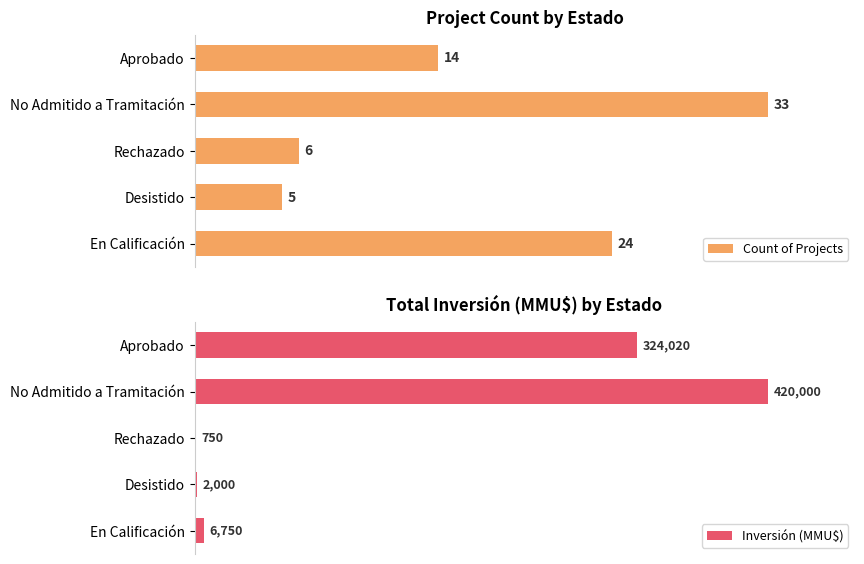

How many bars are there in each group?

2